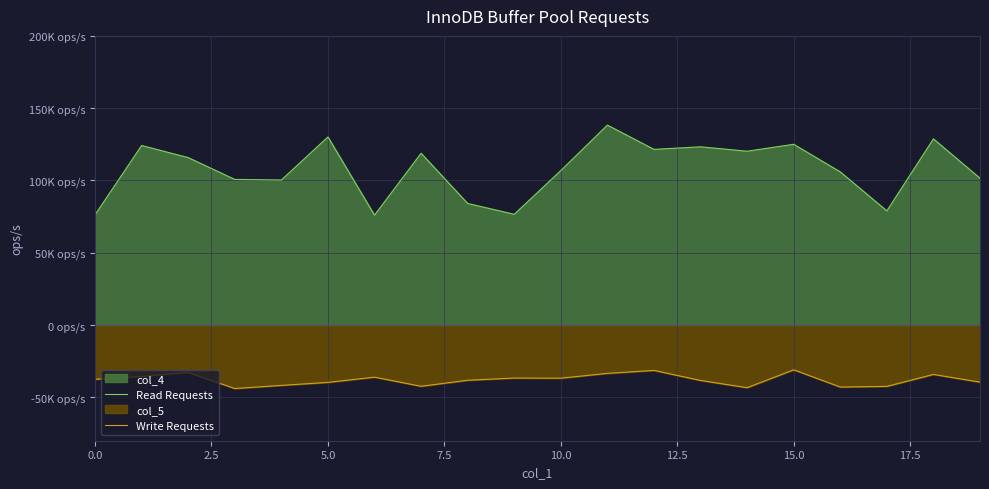

List the series in order of their overall mean, highest first.

Read Requests, Write Requests